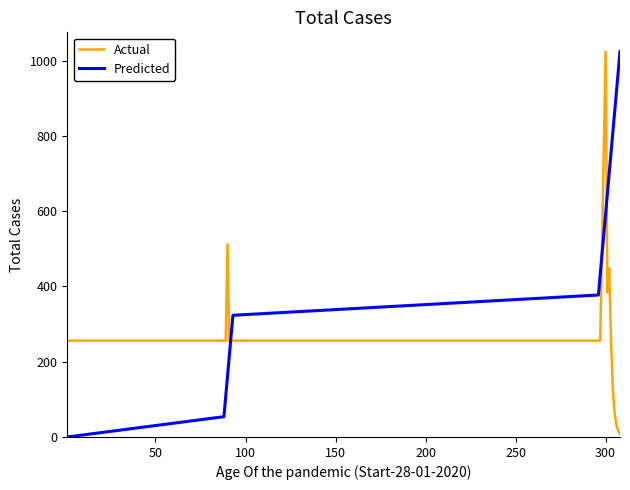

True or false: Predicted has more than 2 interior local peaks.

False